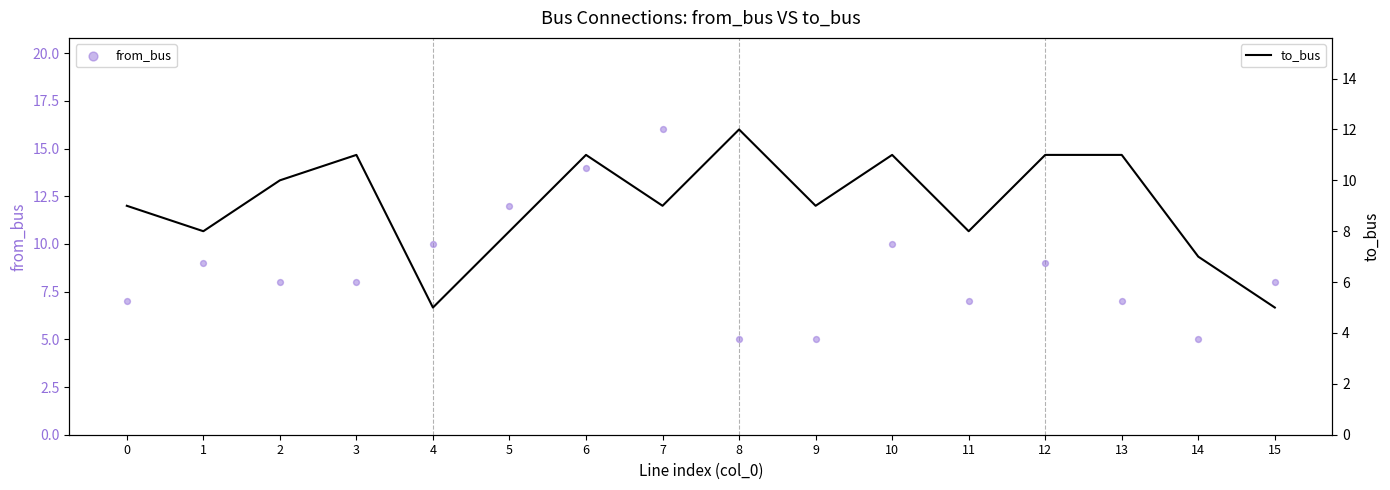

What is the total value across all series at 10?

21